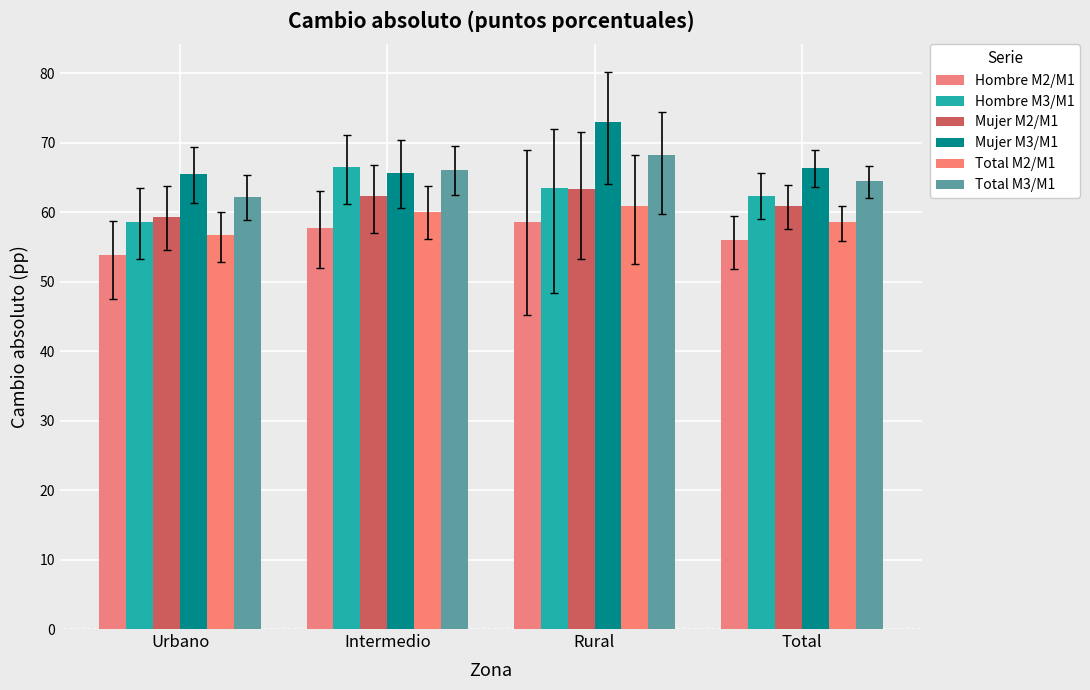

What is the average value of the Mujer M3/M1 series?

67.6